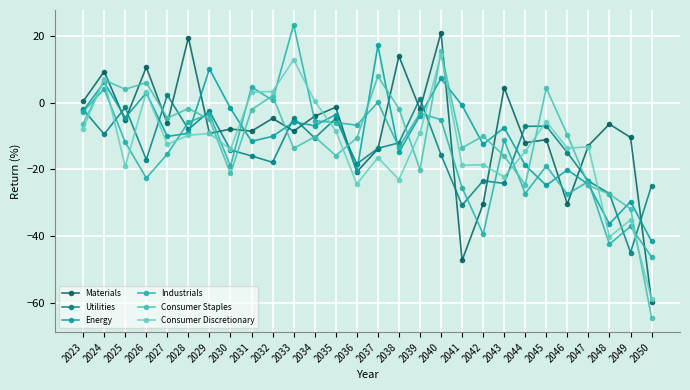

What is the spread (max minus min) of values at 2041?

46.5